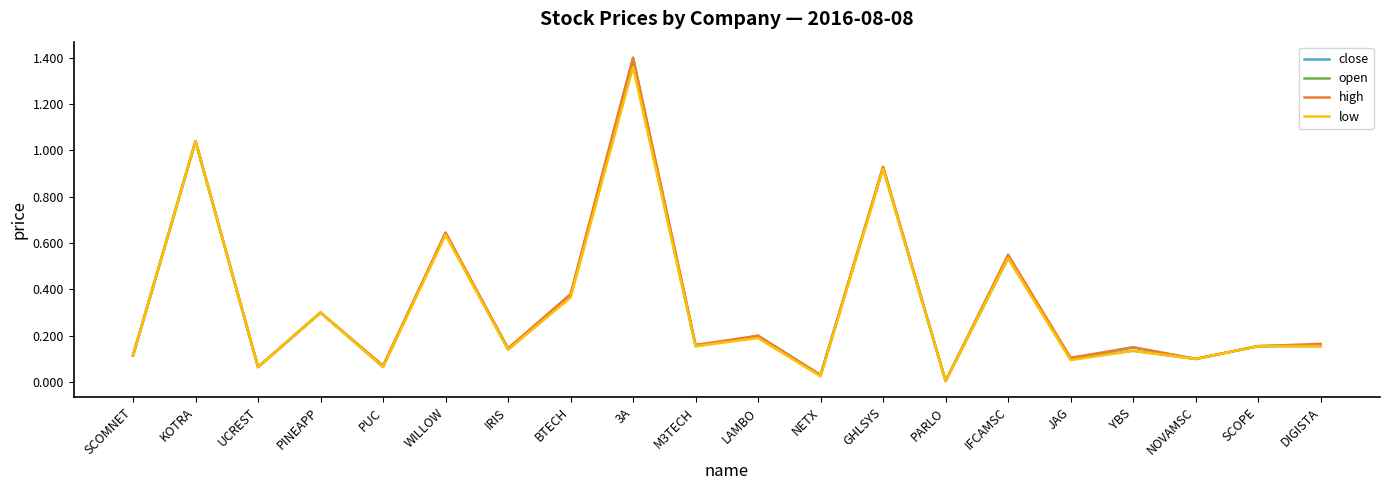

The close series shows 0.2 at DIGISTA. True or false?

True